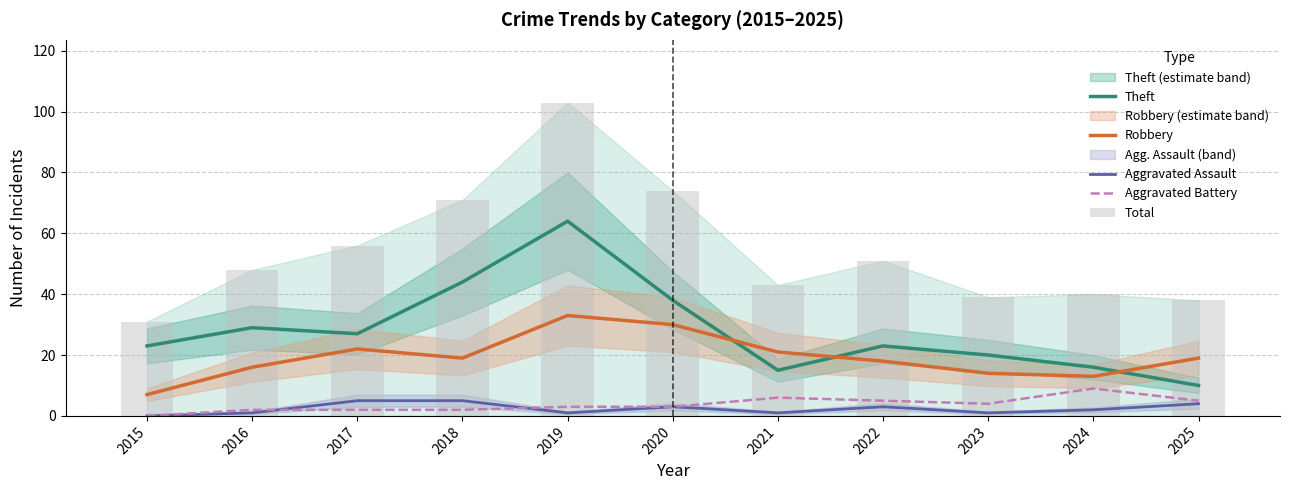

At 2019, list the series in order from largest to smallest.

Total, Theft, Robbery, Aggravated Battery, Aggravated Assault